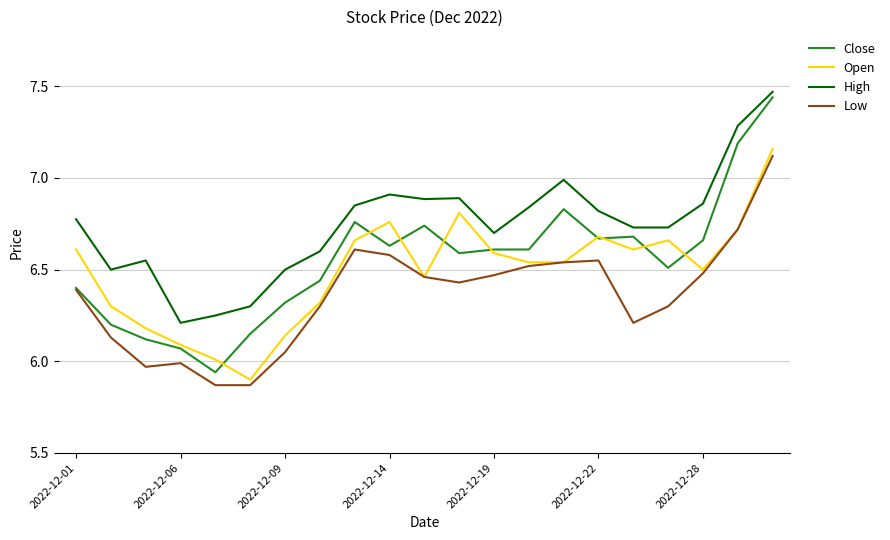

Rank the series by their average value, from highest to lowest.

High, Close, Open, Low